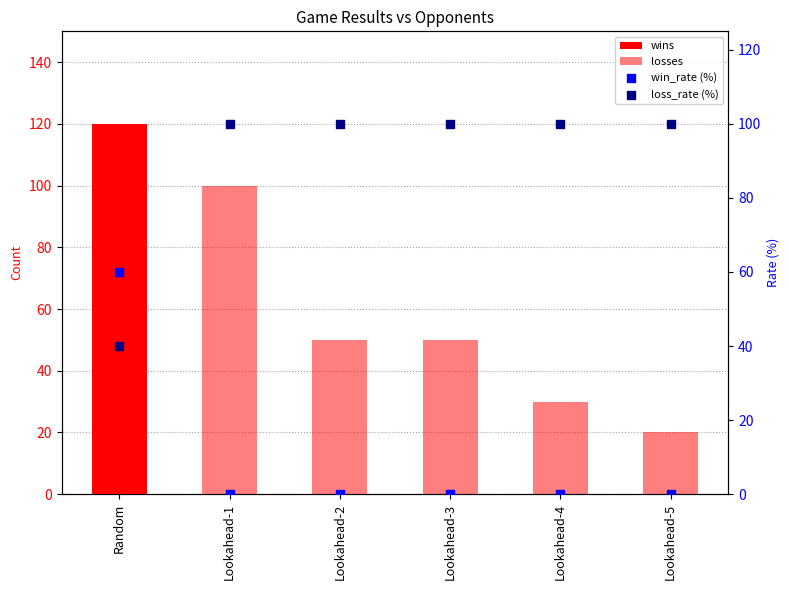

At how many categories does at least one series exceed 16?

6